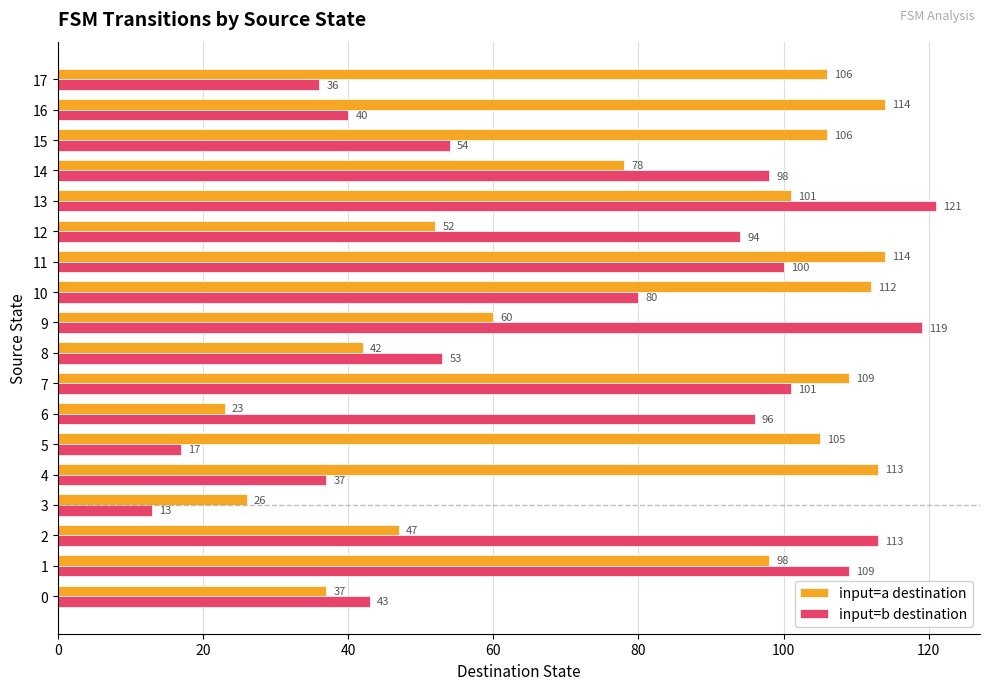

At which category is the sum across all series the highest?

13